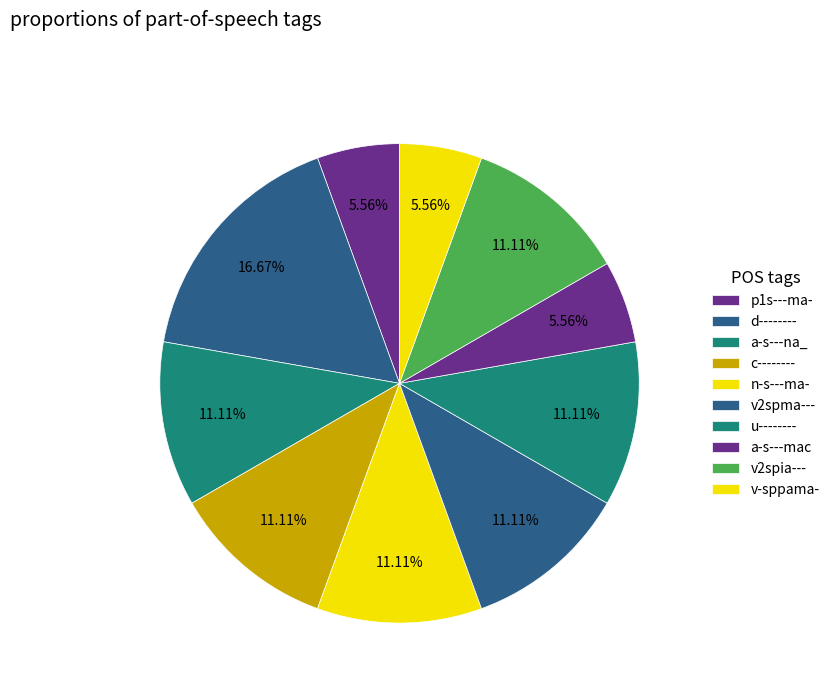

Does a-s---na_ represent more than half of the total?

No